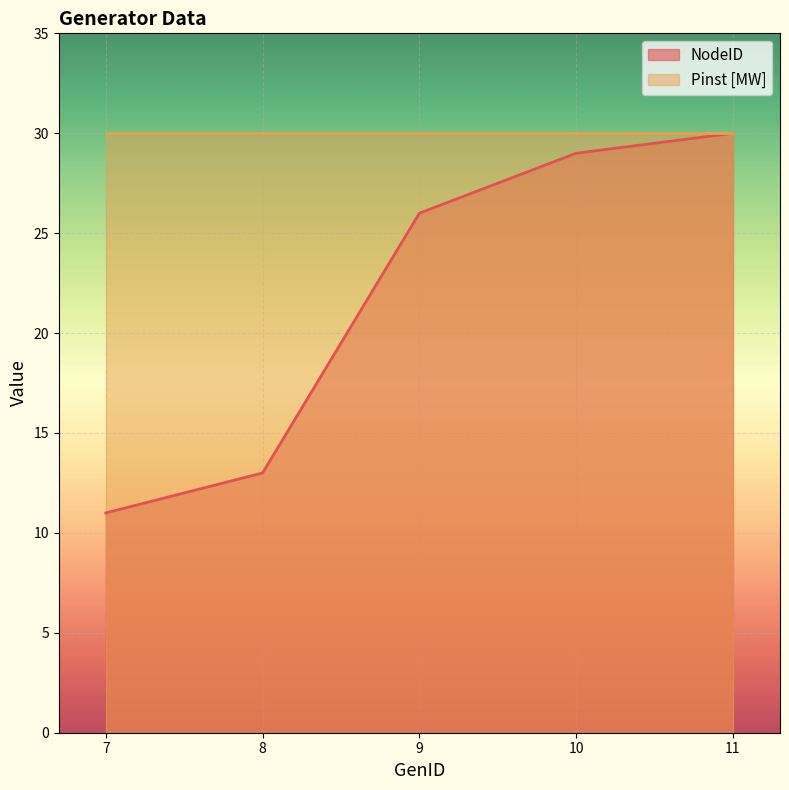

Is it true that the value at 11 is 30?

True